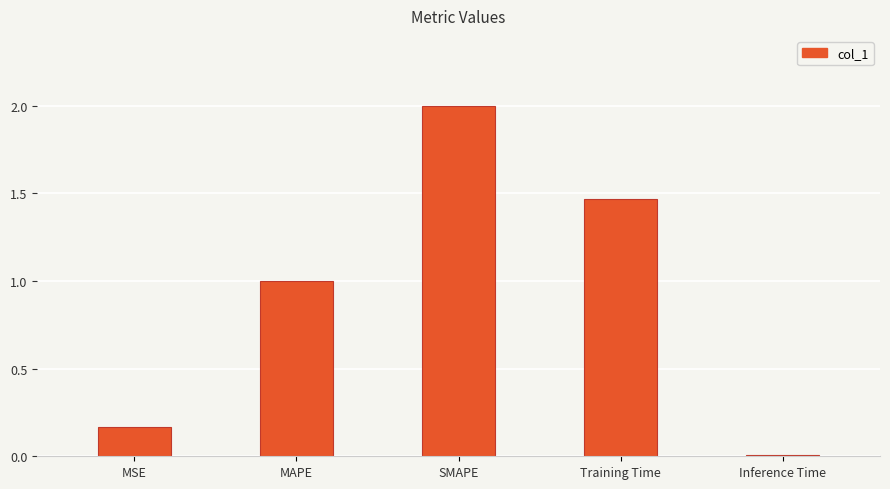

What is the difference between the second highest and second lowest values?

1.3